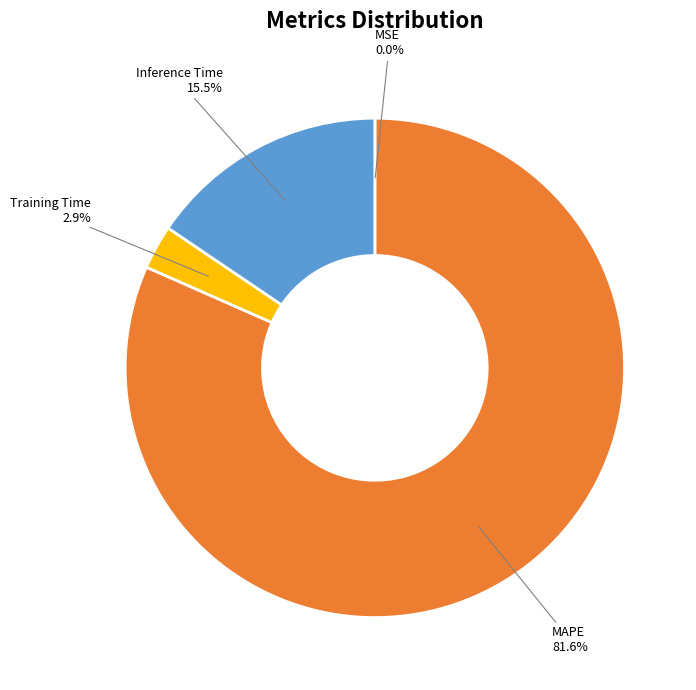

Does any single category account for the majority?

Yes